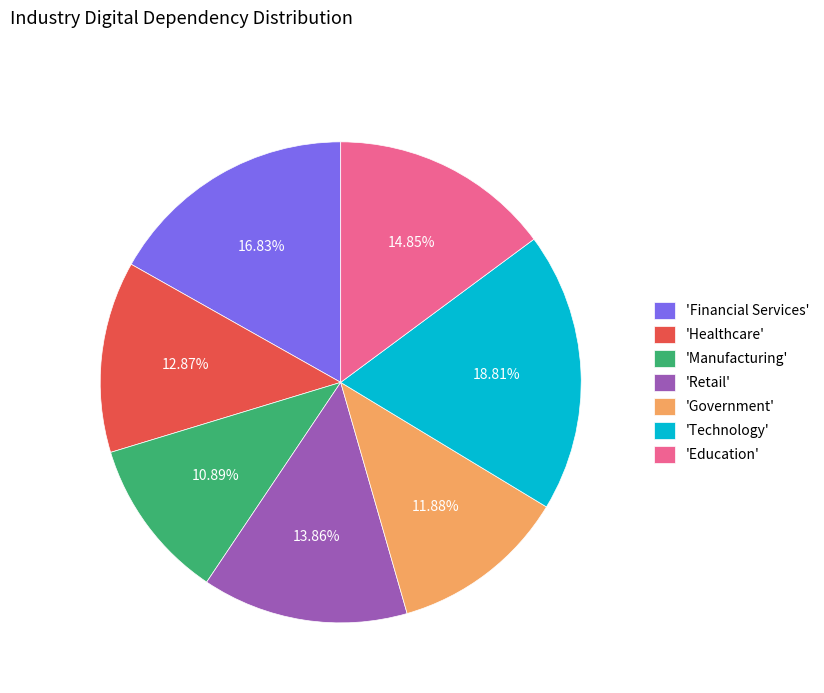

How many slices are in this pie chart?

7